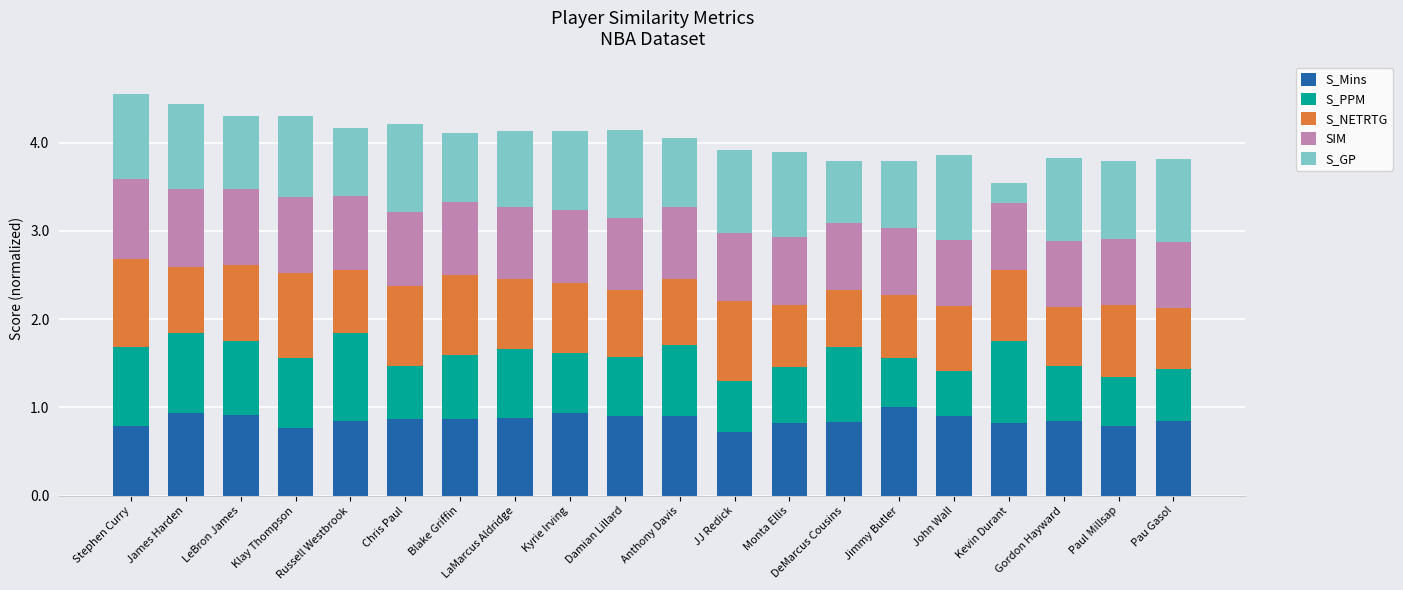

What is the total value across all series at John Wall?

3.9